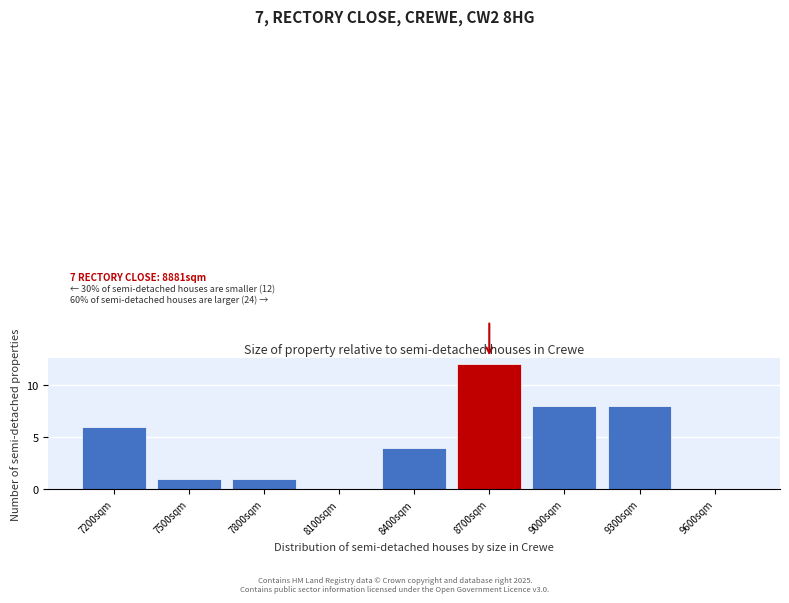

Reading left to right, transcribe all the data shown in this chart.

7200sqm=6	7500sqm=1	7800sqm=1	8100sqm=0	8400sqm=4	8700sqm=12	9000sqm=8	9300sqm=8	9600sqm=0